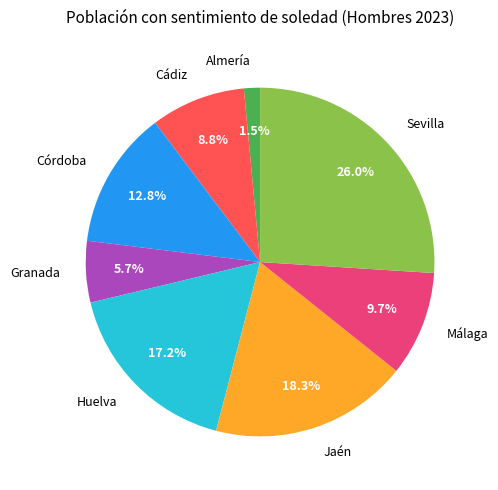

What is the largest slice in the pie chart?

Sevilla